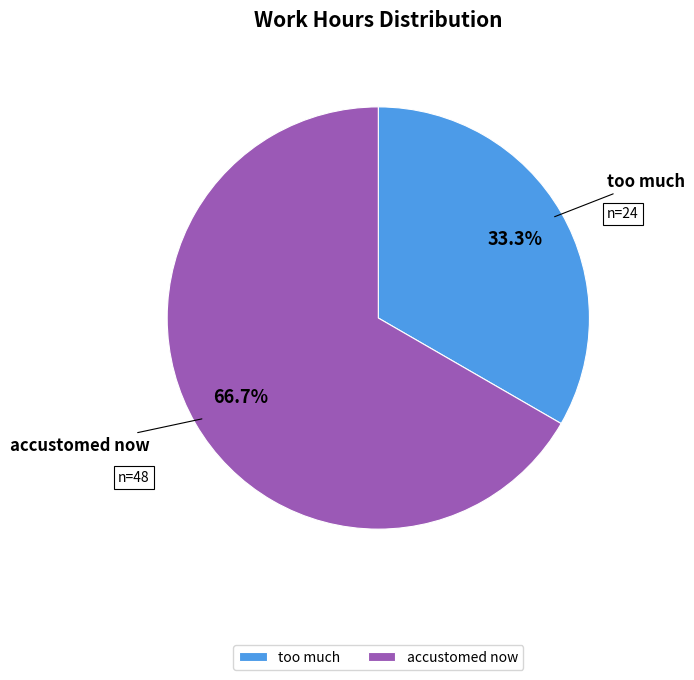

Count the number of slices in the pie.

2